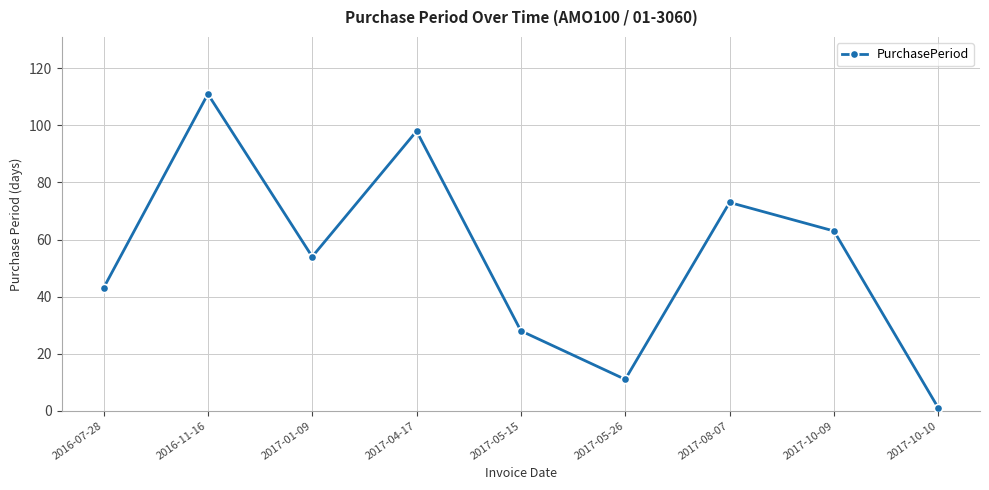

True or false: there are more than 2 points higher than both neighbors.

True